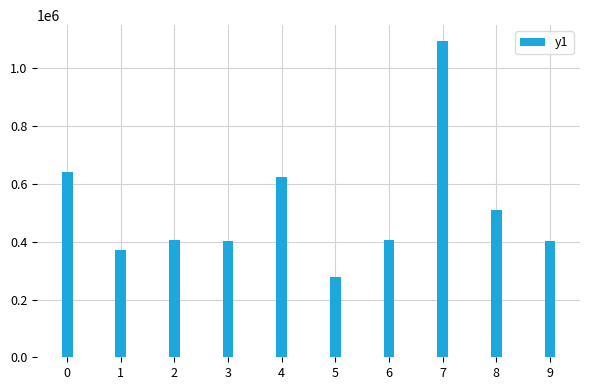

True or false: the data shows 233153 at 9.

False